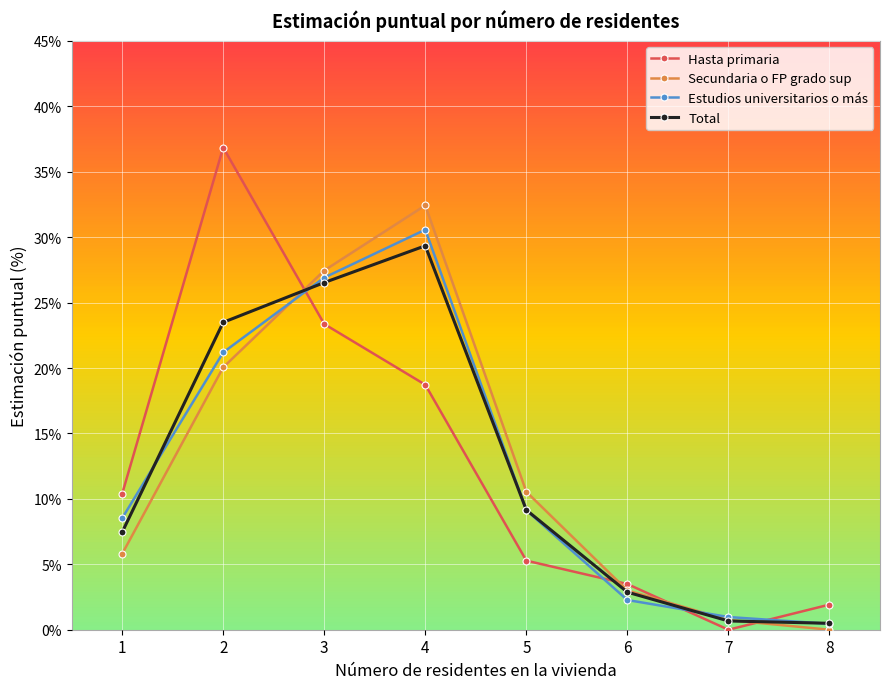

Is this an area chart (filled region under the line)?

No